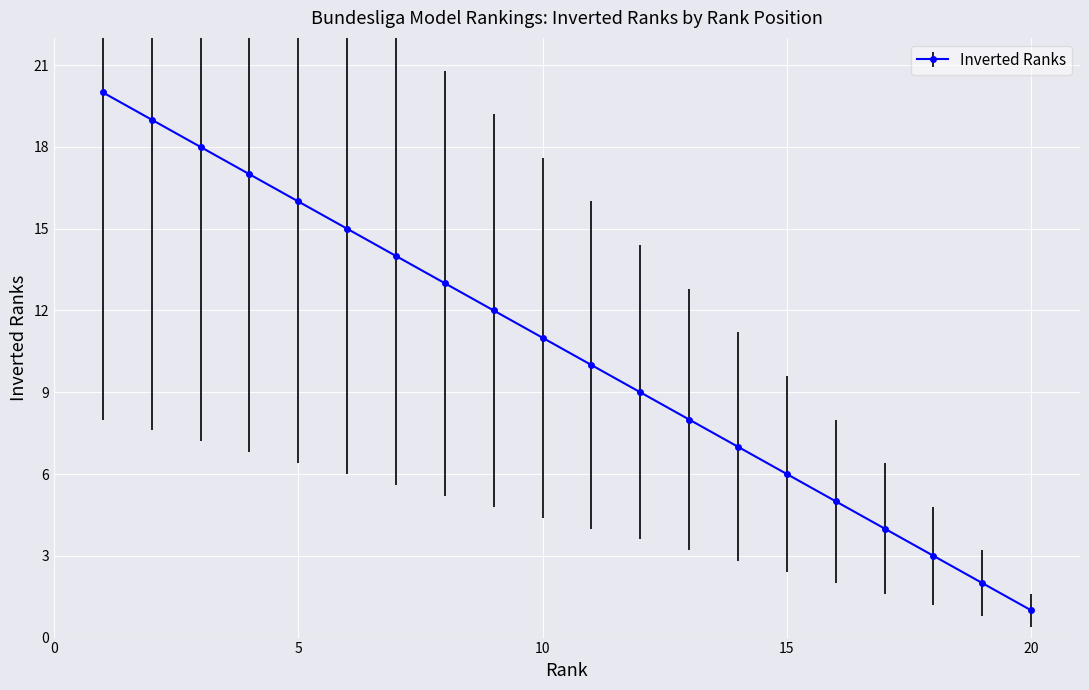

How many data points does each series have?

20